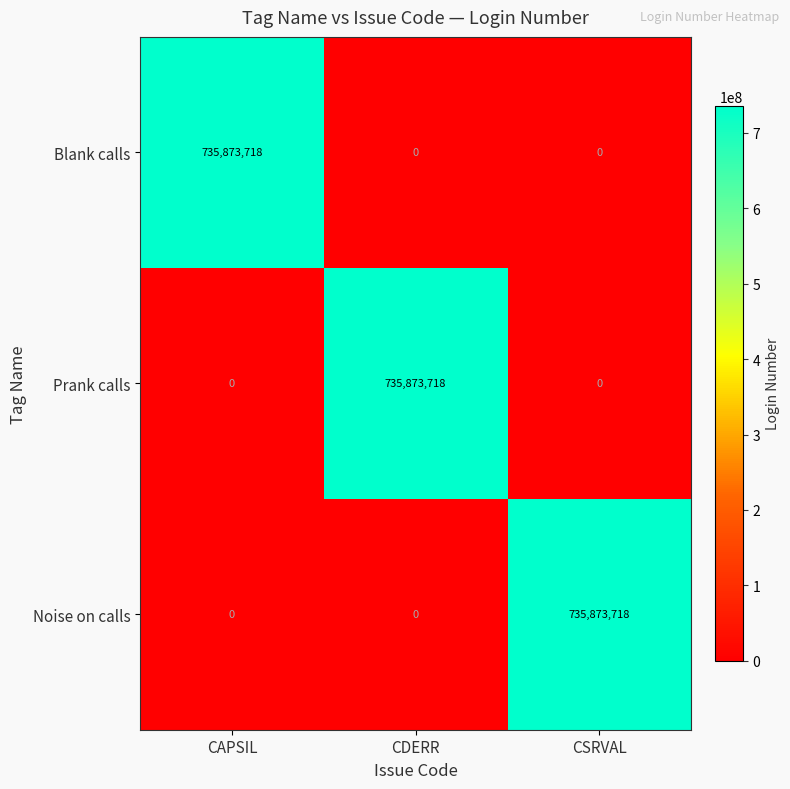

Reading left to right, transcribe all the data shown in this chart.

Blank calls: 735873718	0	0
Prank calls: 0	735873718	0
Noise on calls: 0	0	735873718